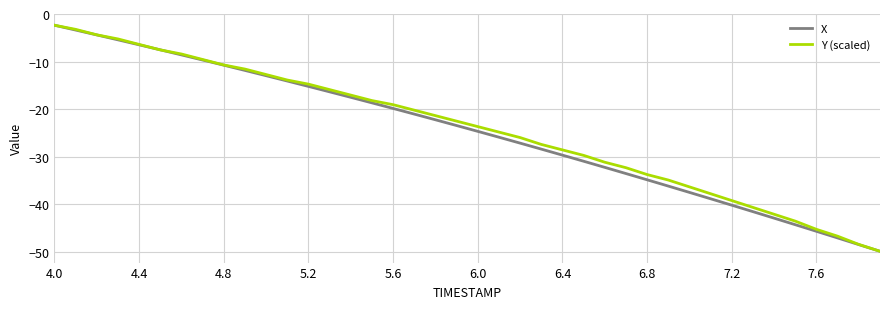

What is the smallest value displayed?

-49.9